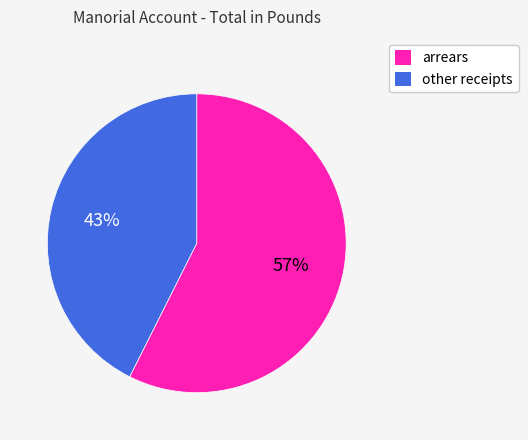

Is there any slice that represents more than half of the pie?

Yes